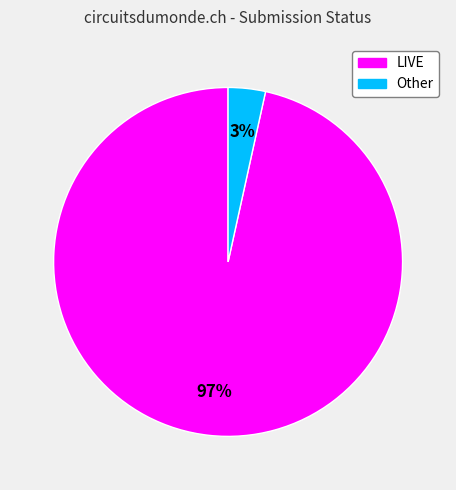

What is the smallest slice in the pie chart?

Other